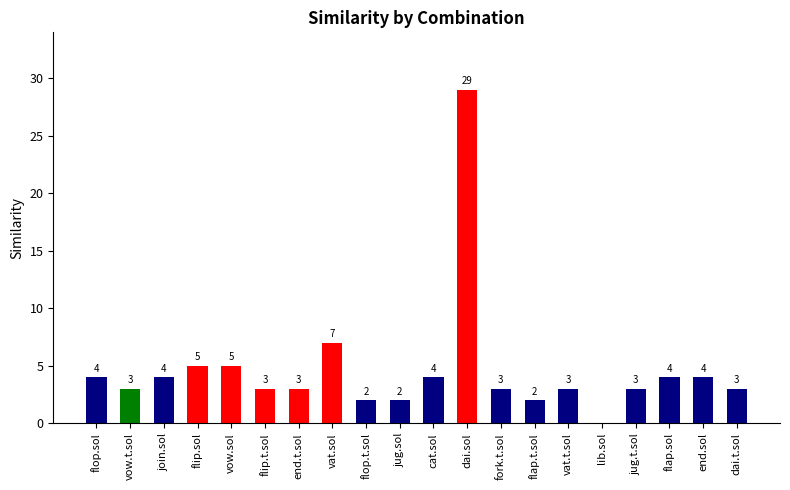

Are the bars horizontal?

No